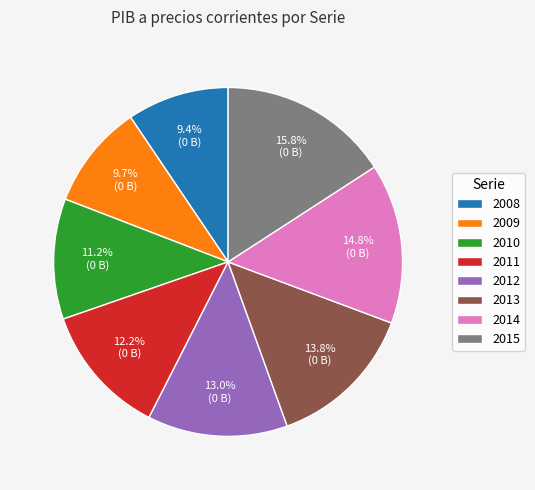

Does any single category account for the majority?

No